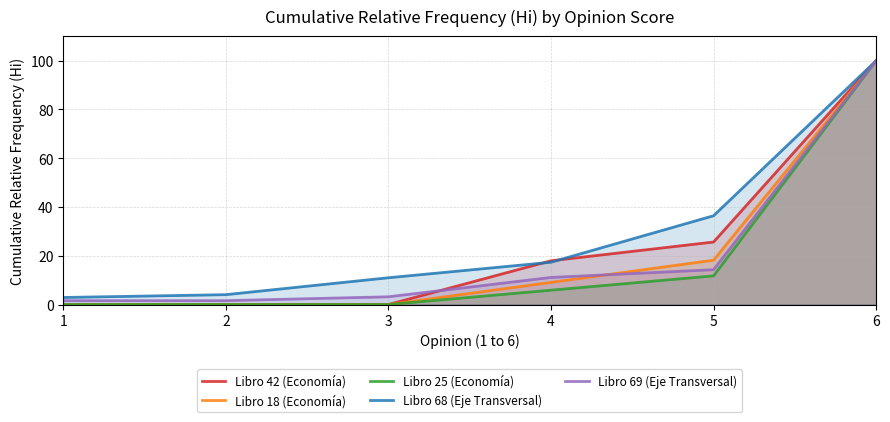

What is the value of the Libro 69 (Eje Transversal) point at the 4th from the left?

11.1